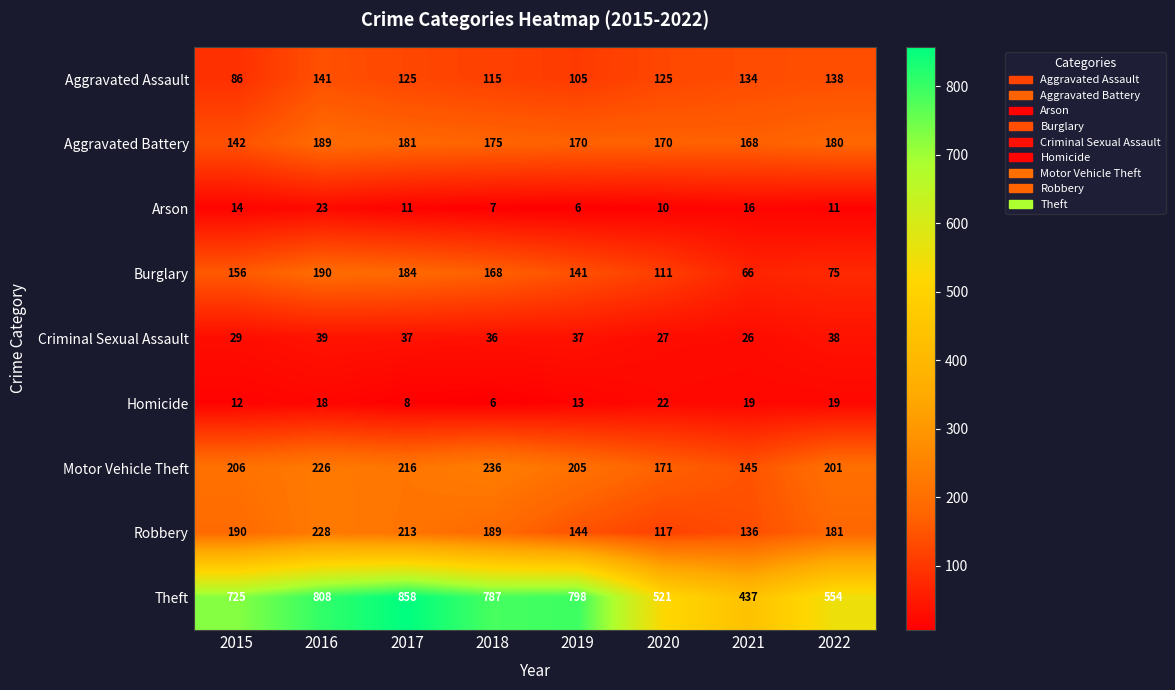

True or false: Burglary has a value of 267 at 2015.

False